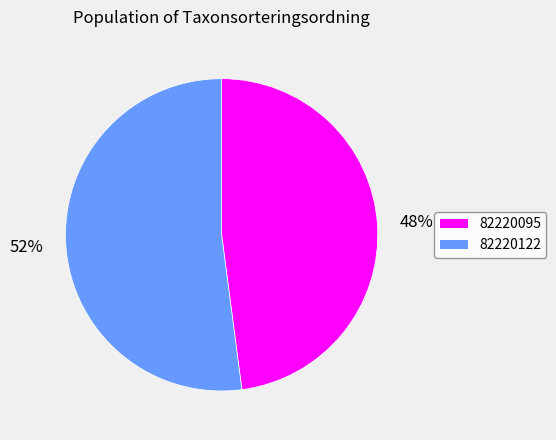

Which slice is the smallest?

82220095